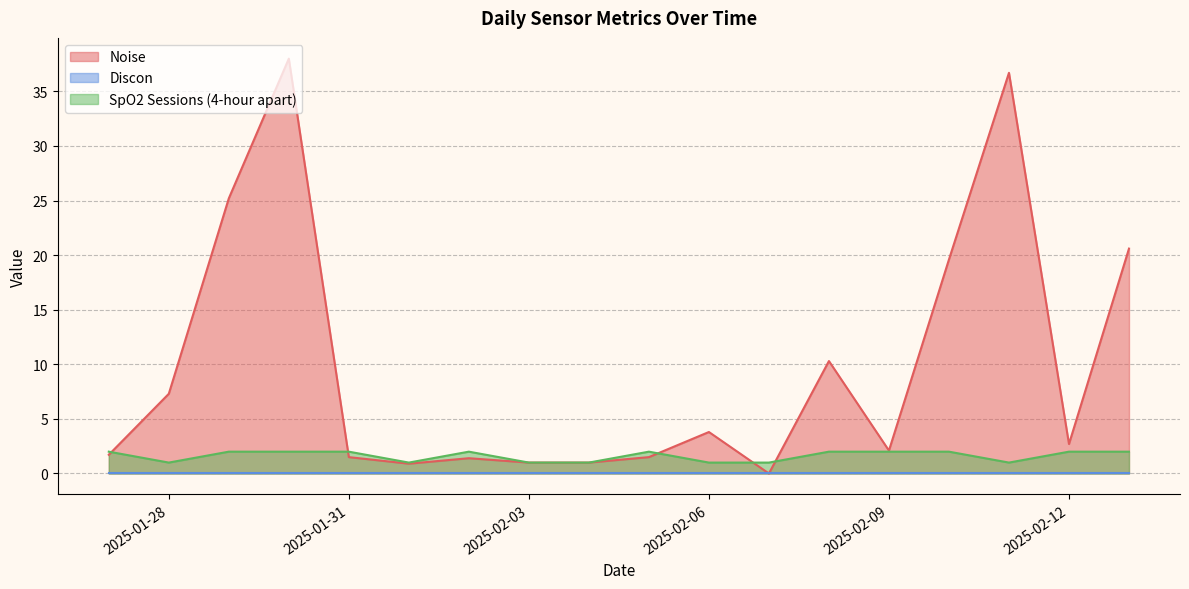

How many SpO2 Sessions (4-hour apart) values are between 1 and 2?

18